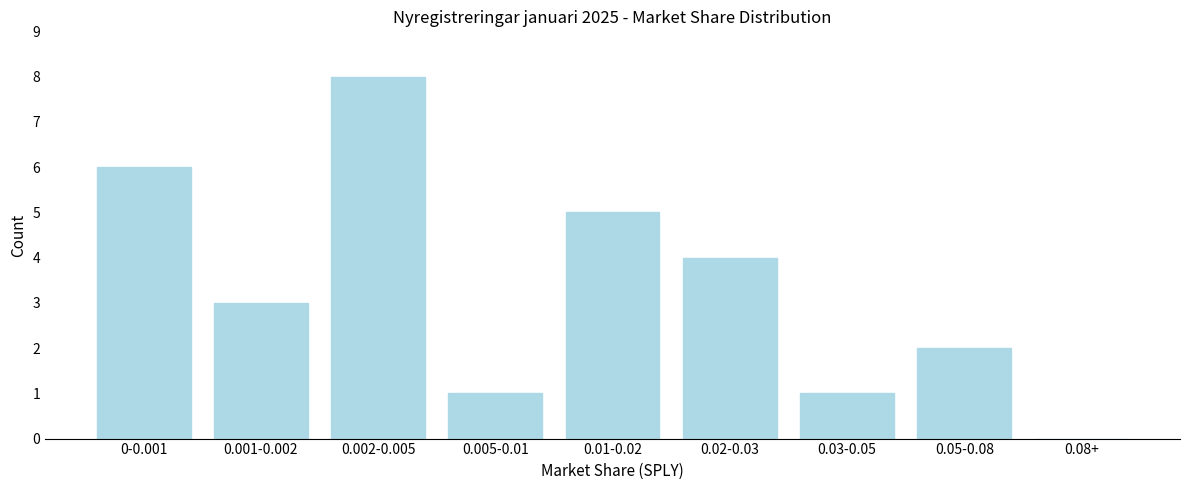

Reading right to left, what are all the values shown in this chart?

0.08+=0	0.05-0.08=2	0.03-0.05=1	0.02-0.03=4	0.01-0.02=5	0.005-0.01=1	0.002-0.005=8	0.001-0.002=3	0-0.001=6